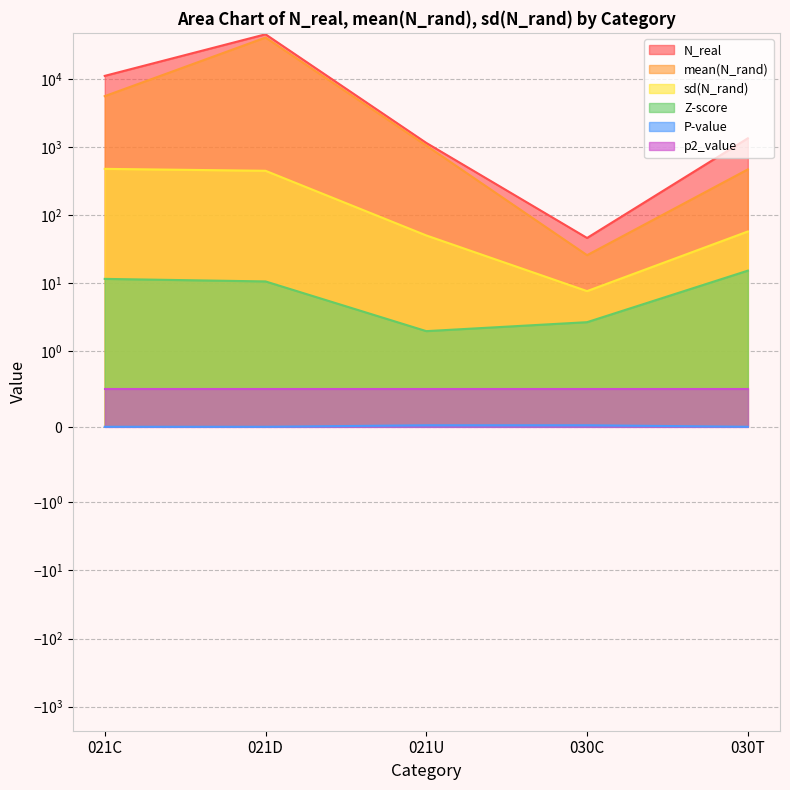

True or false: mean(N_rand) and Z-score intersect in this chart.

False